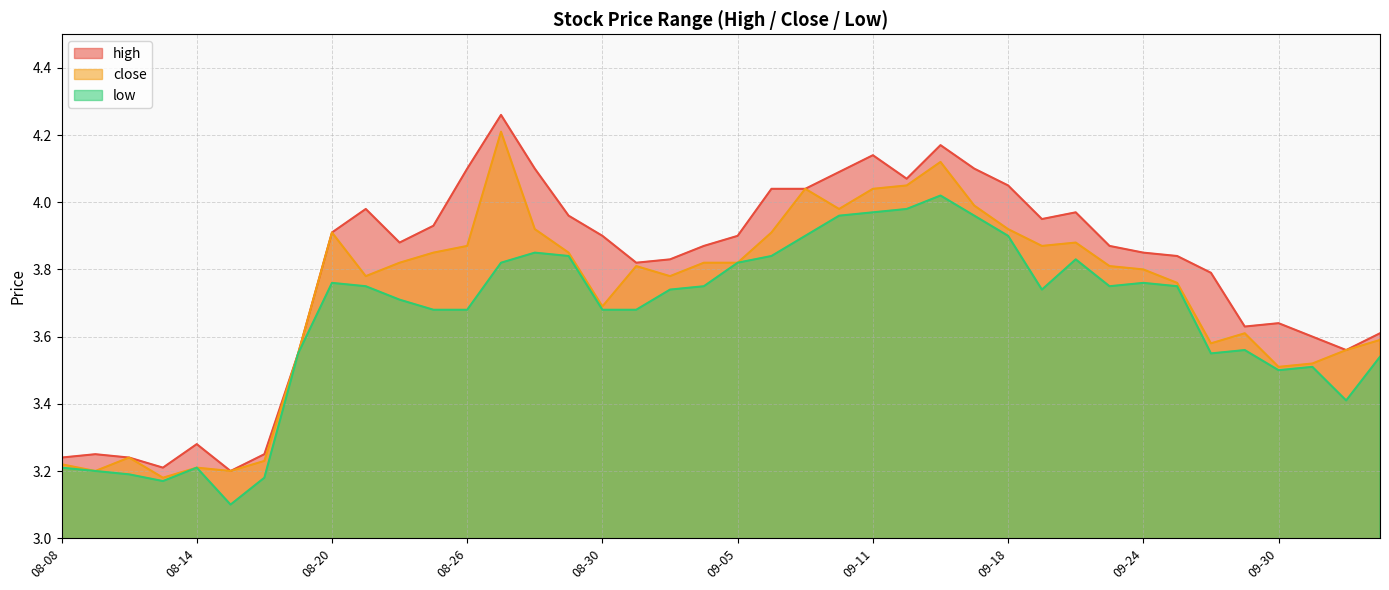

Which series has the widest spread of values?

high